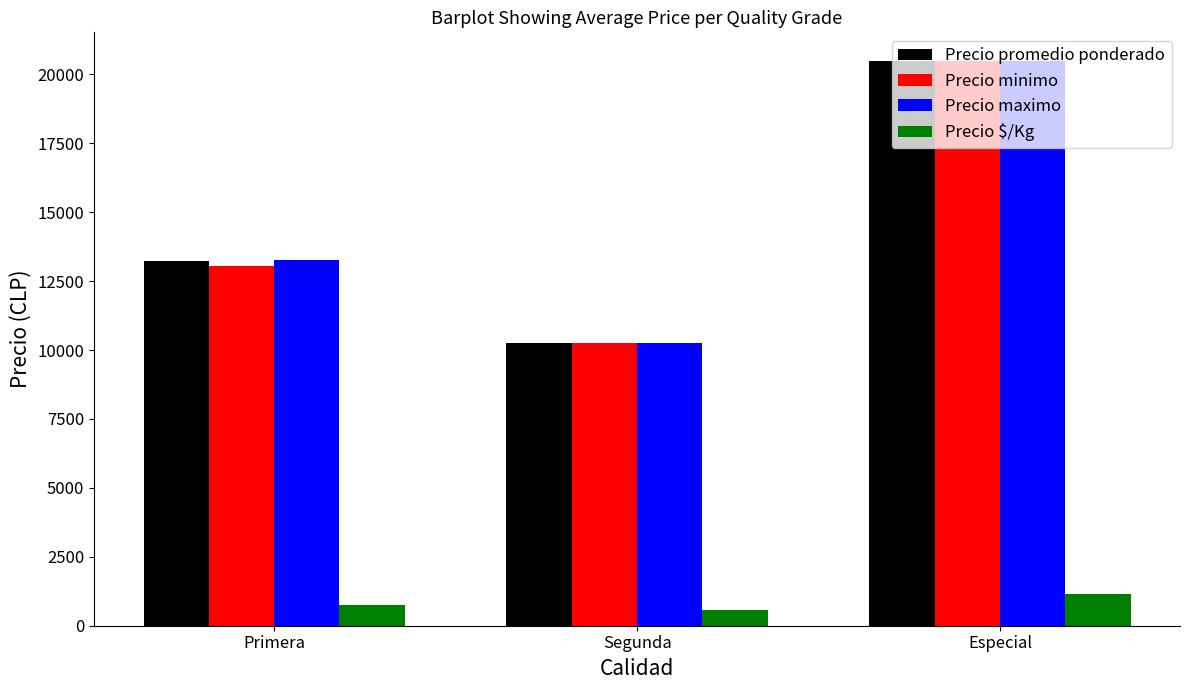

Between Primera and Segunda, which series saw the biggest shift?

Precio maximo